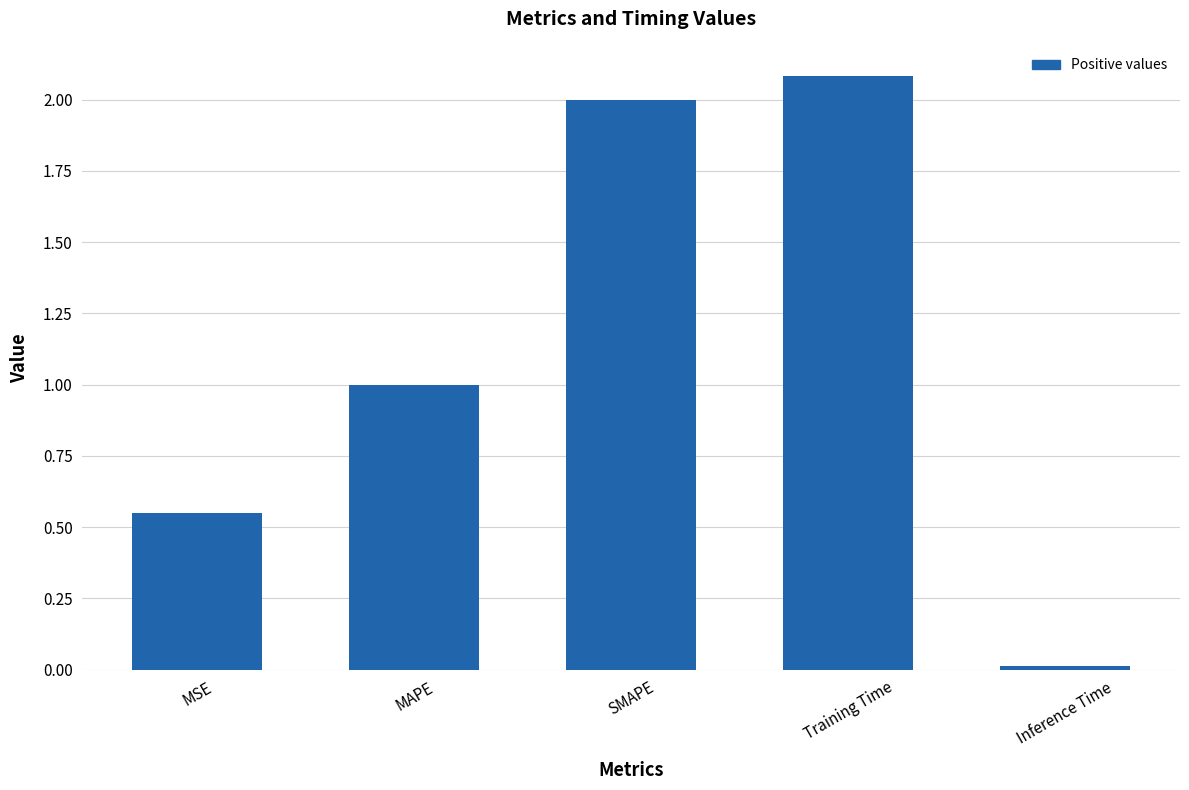

The value at SMAPE is 0.5. True or false?

False